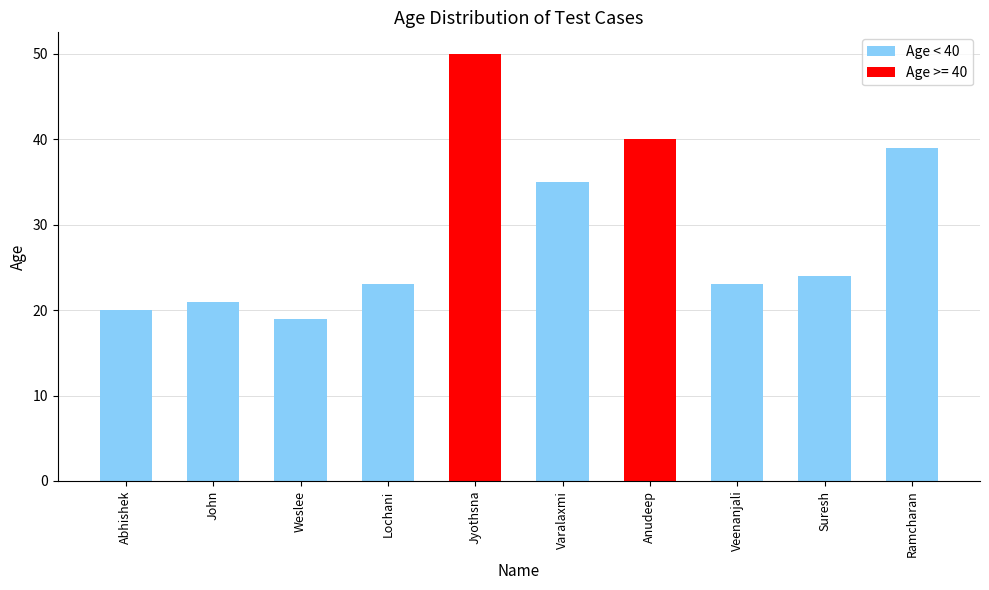

What is the highest value of the Age < 40 series?

39